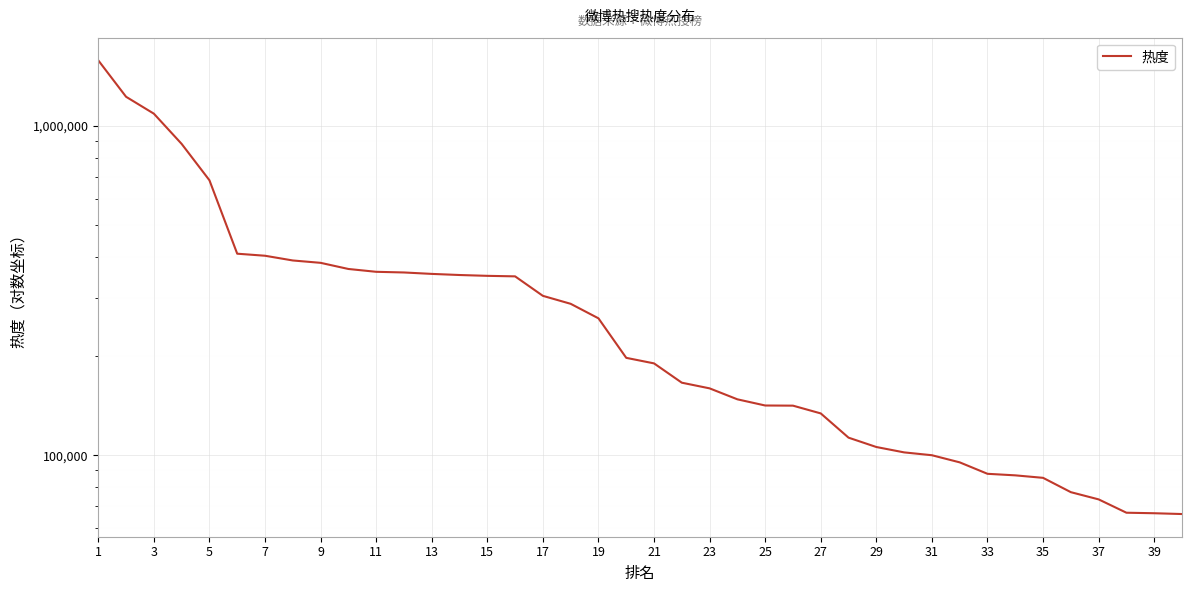

What is the ratio of the value at 20 to the value at 29?

1.9